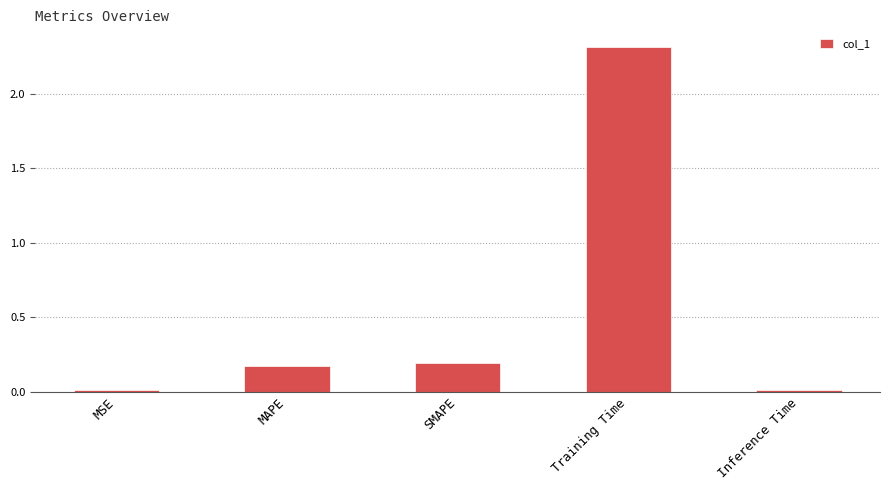

What is the approximate value at Training Time?

2.3